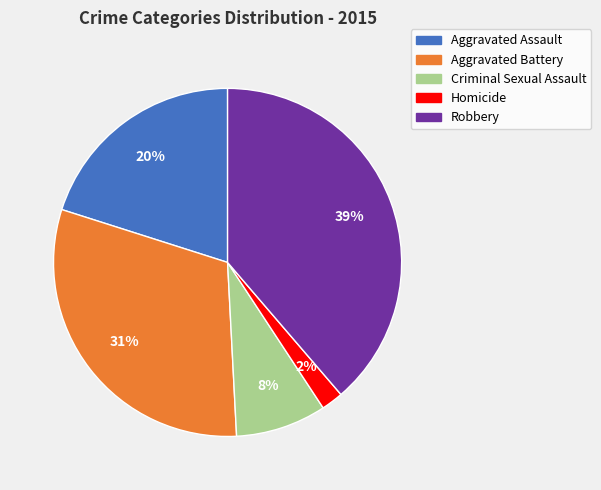

To the nearest percent, what percentage of the pie is Robbery?

39%